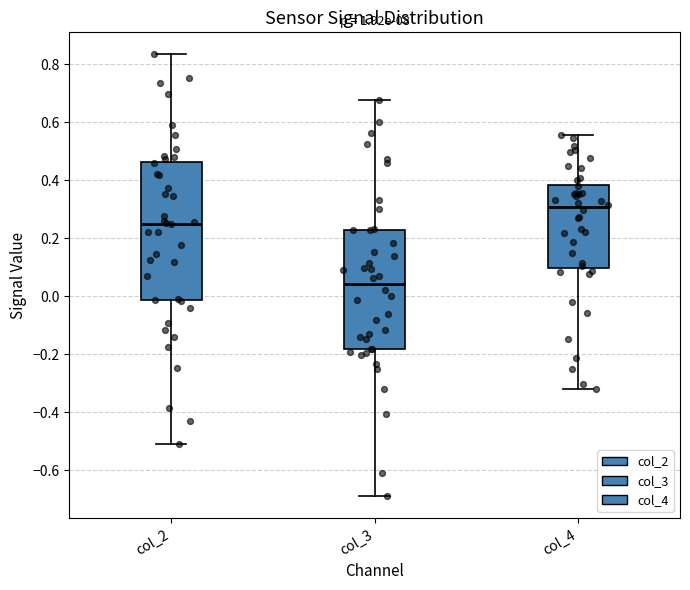

Reading left to right, transcribe this box plot: for each box, give where its median line is, the range the box spans, and where its two whiskers end, as read against the y-axis. The values are not printed on the chart, so give them approximately, as read against the axis.

col_2: median 0.26, box -0.02 to 0.46, whiskers -0.50 to 0.84
col_3: median 0.04, box -0.18 to 0.22, whiskers -0.68 to 0.68
col_4: median 0.30, box 0.10 to 0.38, whiskers -0.32 to 0.56